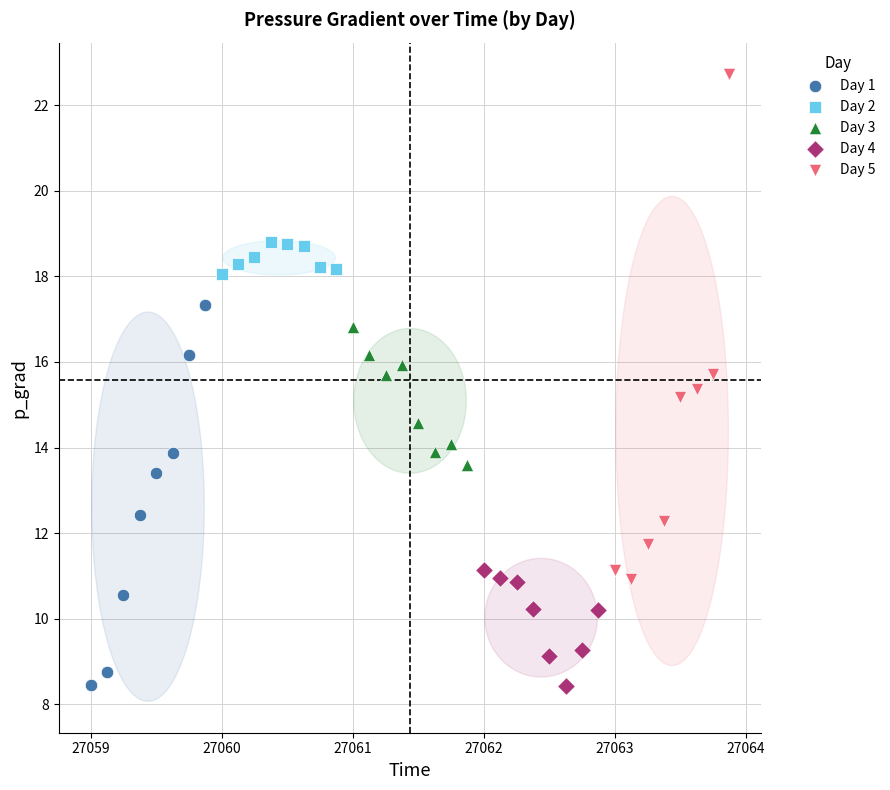

Which series contains the highest Y value?

Day 5